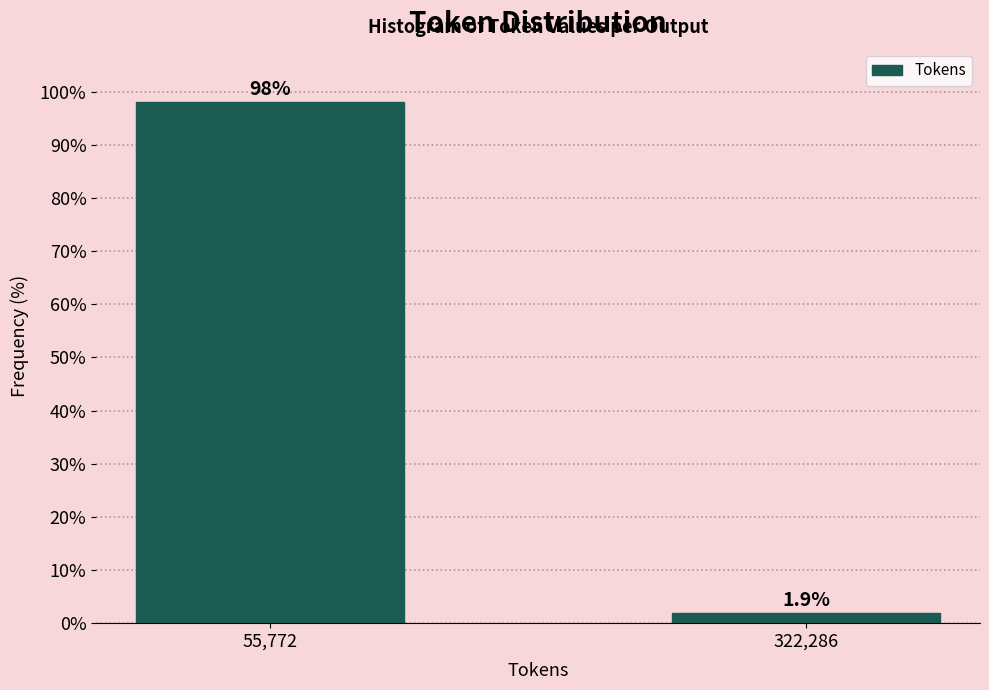

Reading left to right, transcribe all the data shown in this chart.

98.1	1.9